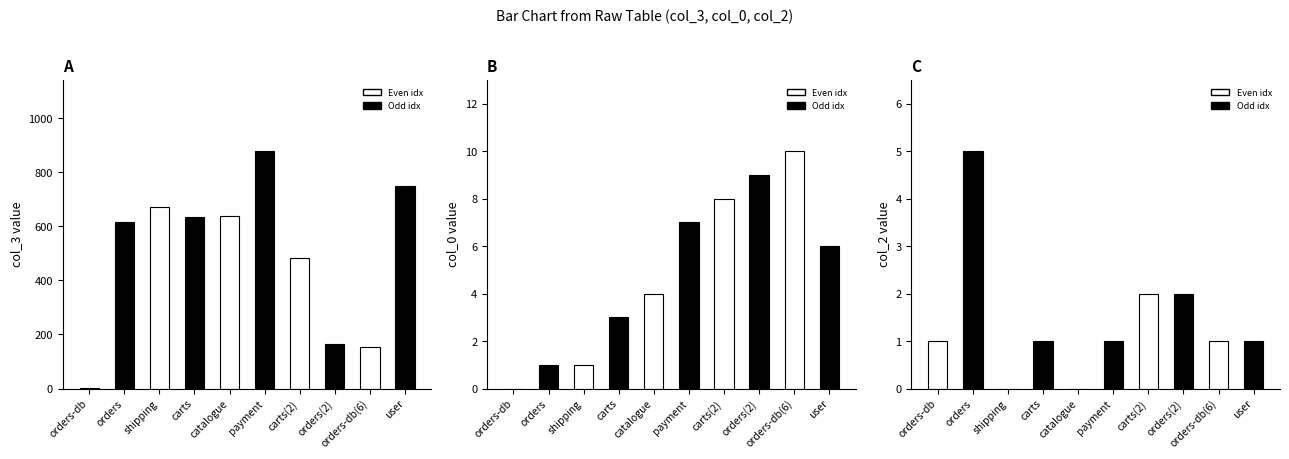

Which series changed the most between orders and payment?

col_3